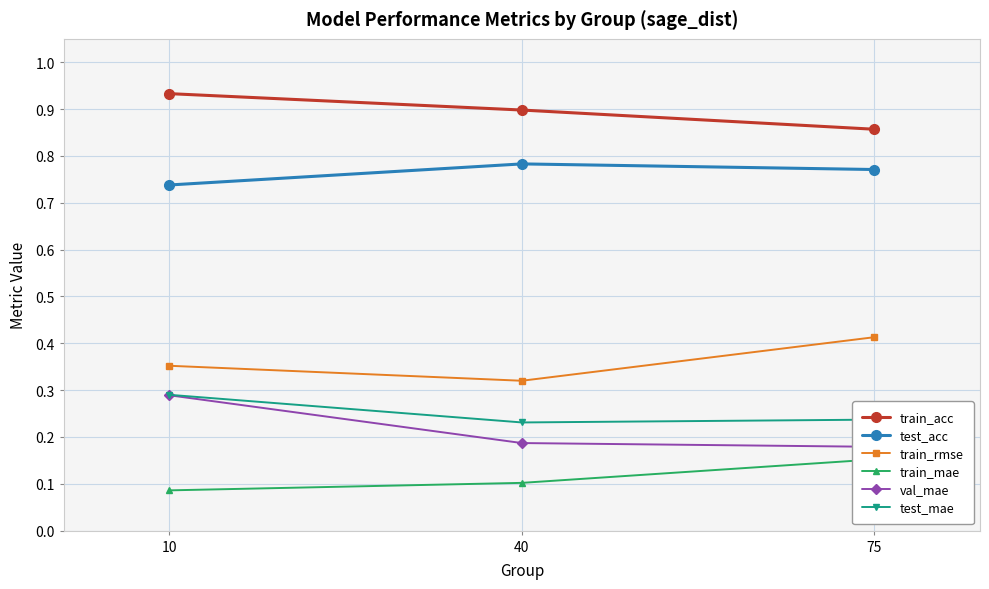

Rank the categories by train_acc value from lowest to highest.

75, 40, 10